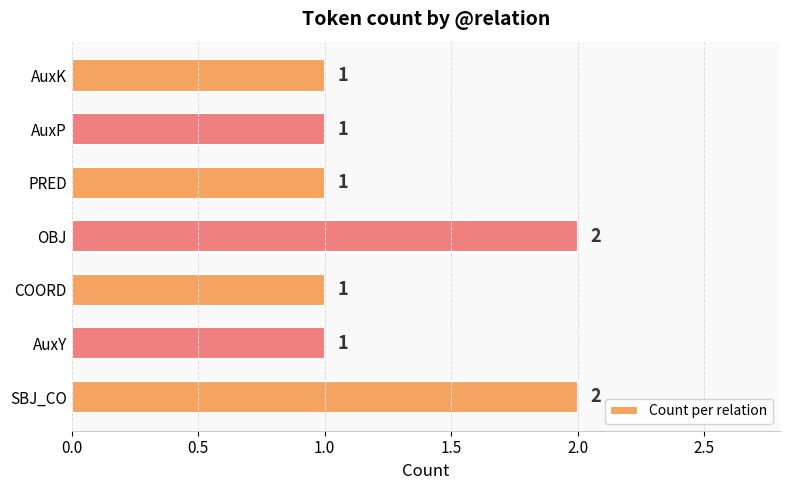

Are the bars horizontal?

Yes